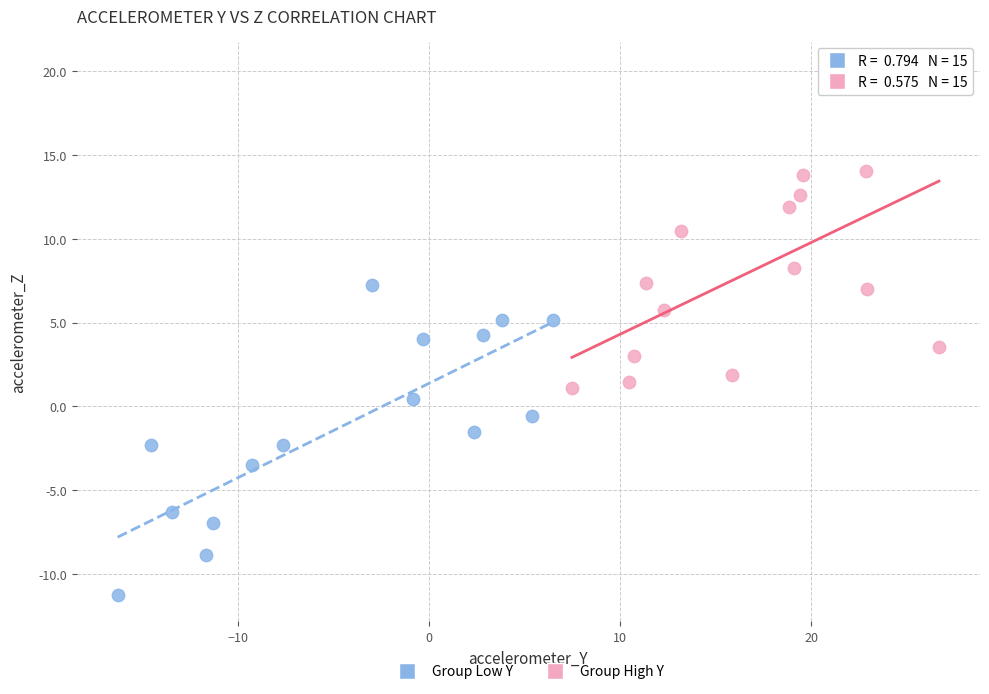

Which series reaches the maximum Y coordinate?

Group High Y